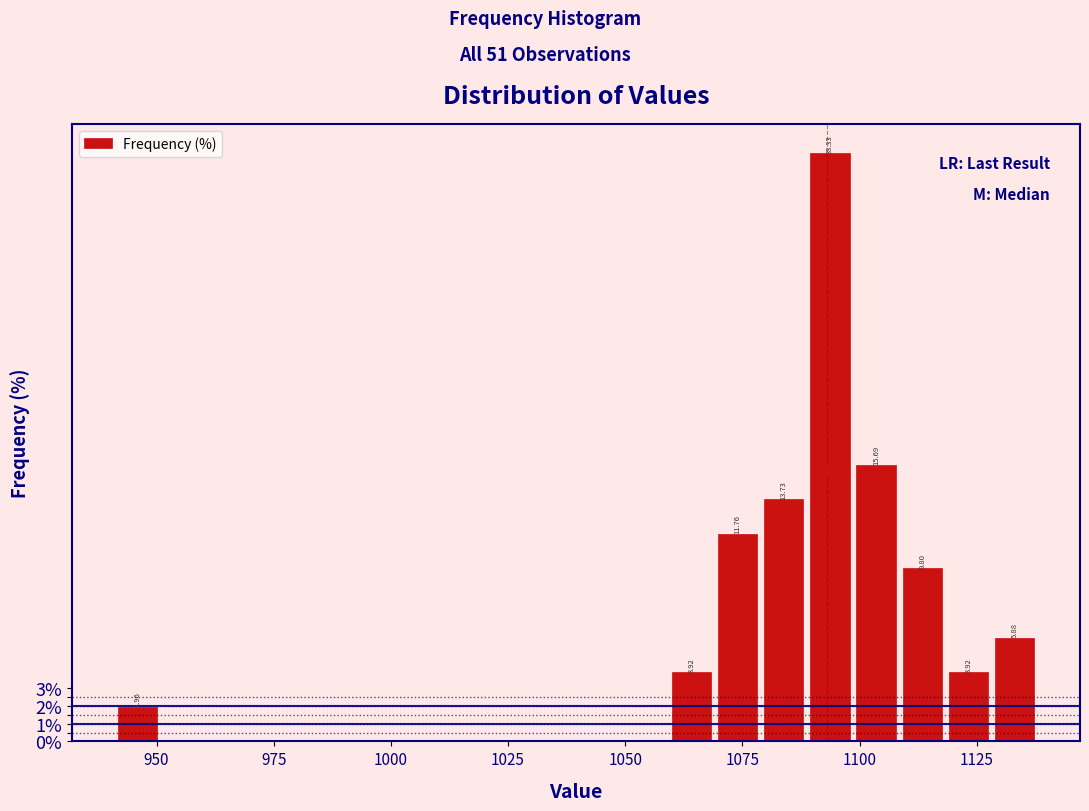

Around what value on the x-axis is the tallest bar? Give the approximate position of its centre, as read against the axis.

1095